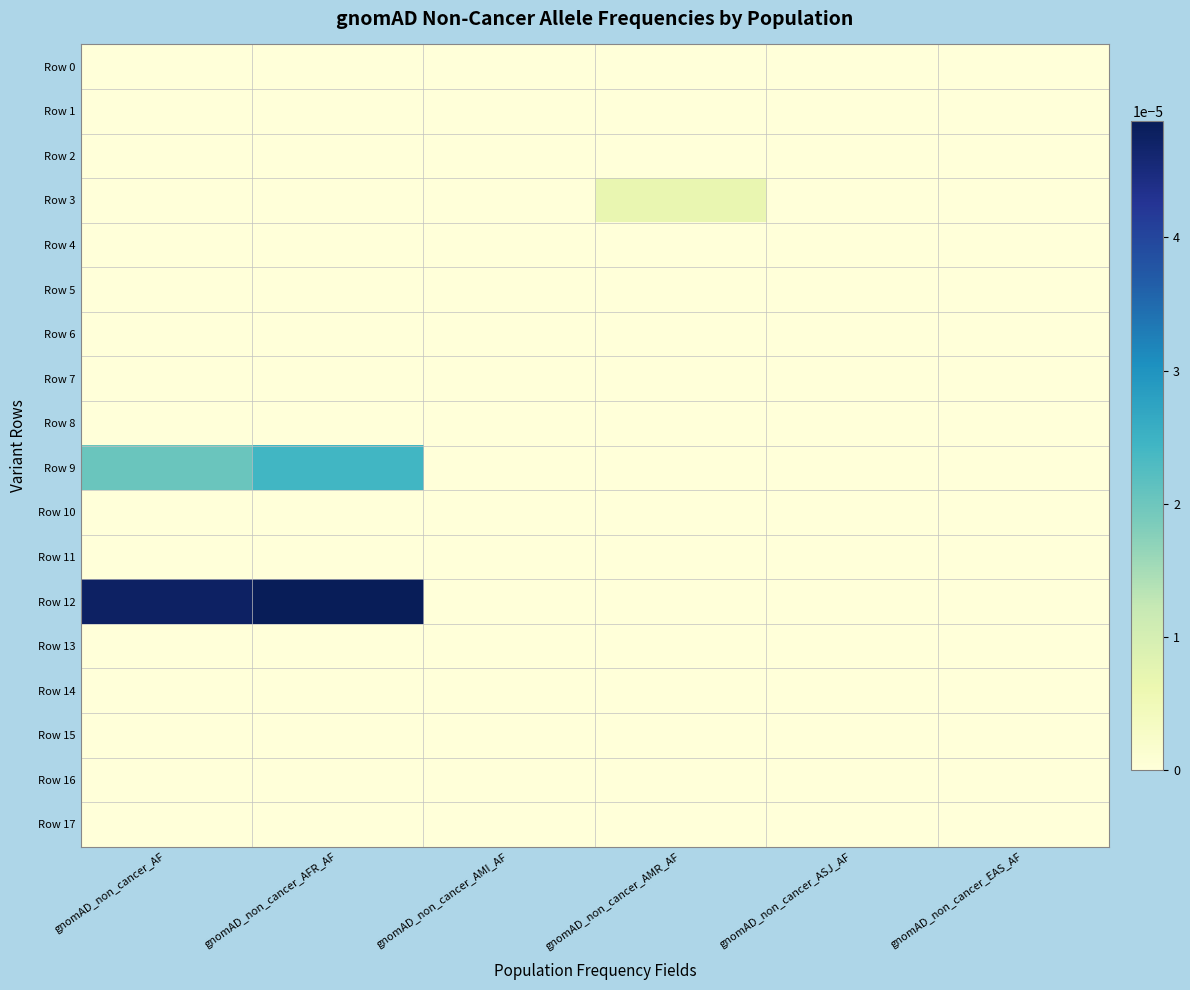

At which category is the sum across all series the highest?

gnomAD_non_cancer_AFR_AF